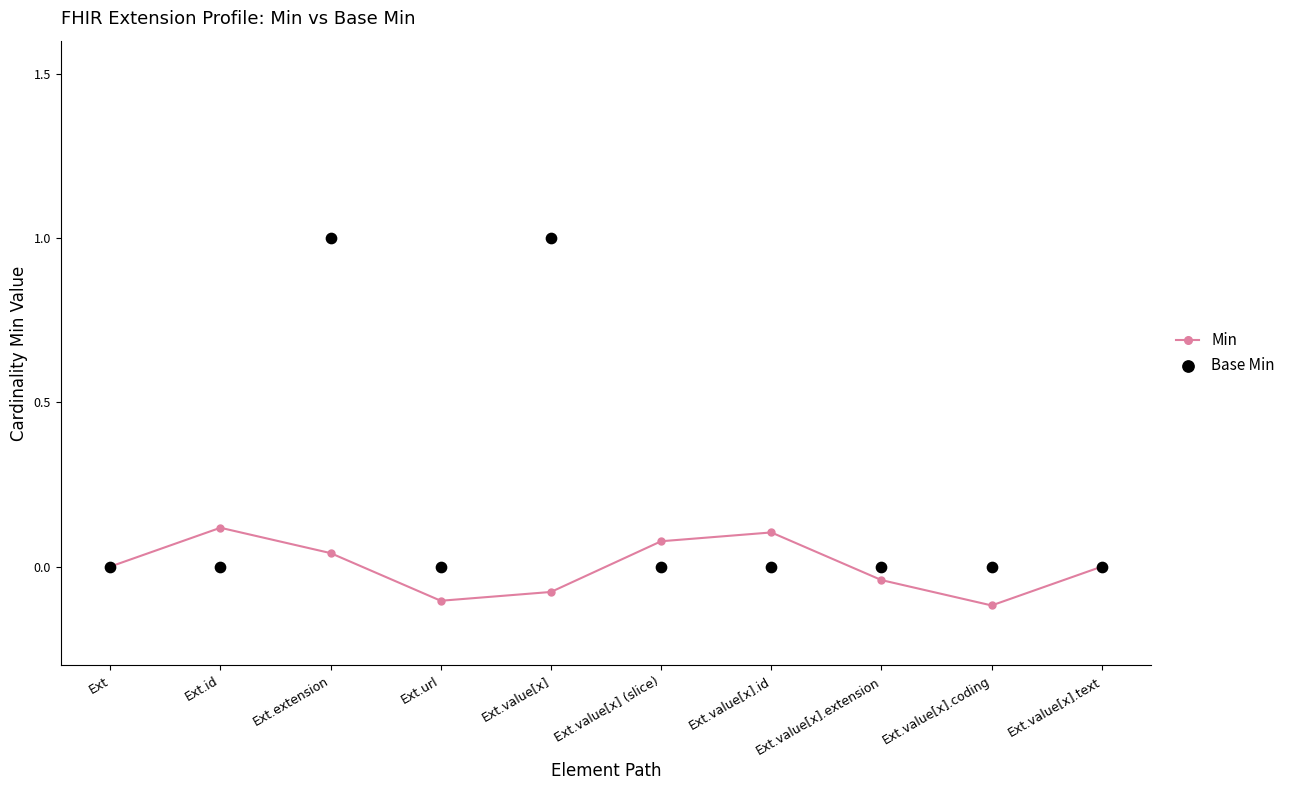

Which series has the widest spread of Y values?

Base Min